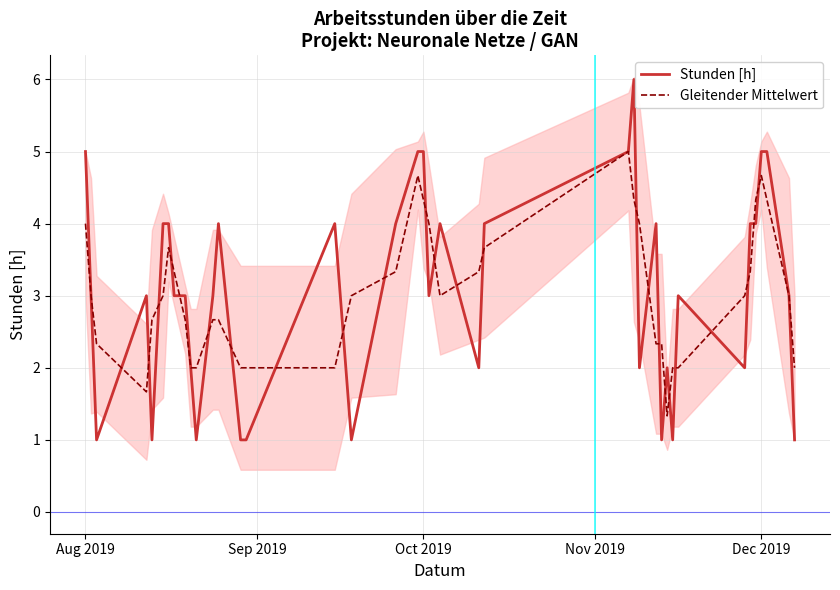

How many series are shown in this chart?

2